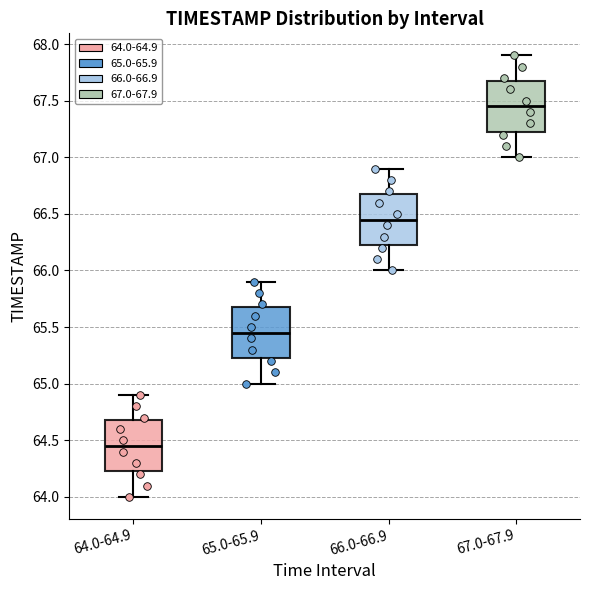

Reading left to right, transcribe this box plot: for each box, give where its median line is, the range the box spans, and where its two whiskers end, as read against the y-axis. The values are not printed on the chart, so give them approximately, as read against the axis.

64.0-64.9: median 64.45, box 64.25 to 64.70, whiskers 64.00 to 64.90
65.0-65.9: median 65.45, box 65.25 to 65.70, whiskers 65.00 to 65.90
66.0-66.9: median 66.45, box 66.25 to 66.70, whiskers 66.00 to 66.90
67.0-67.9: median 67.45, box 67.25 to 67.70, whiskers 67.00 to 67.90